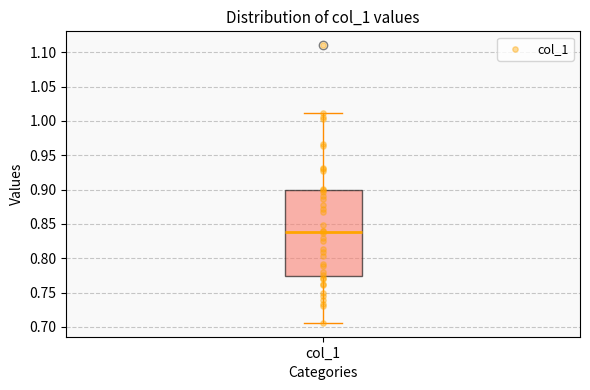

Where is the lower edge of the box for col_1 on the y-axis? The values are not printed on the chart, so give them approximately, as read against the axis.

0.775